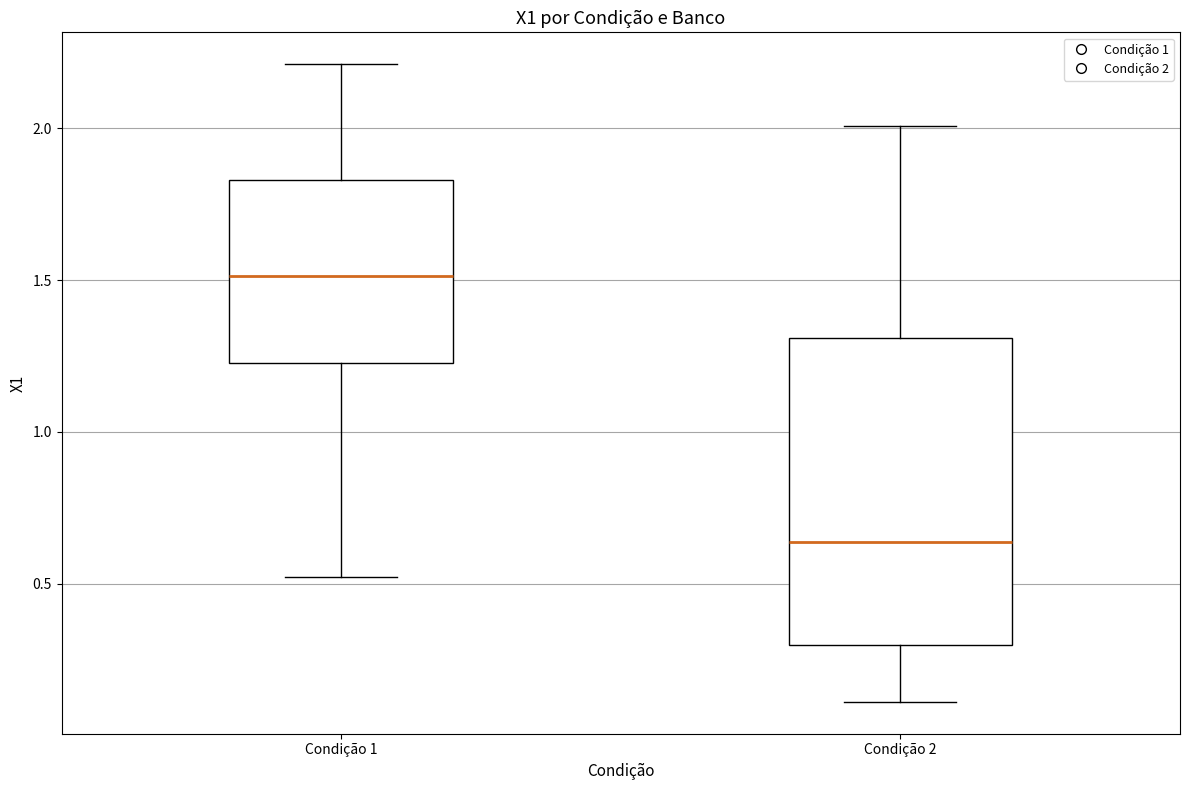

Which box has the highest median line?

Condição 1